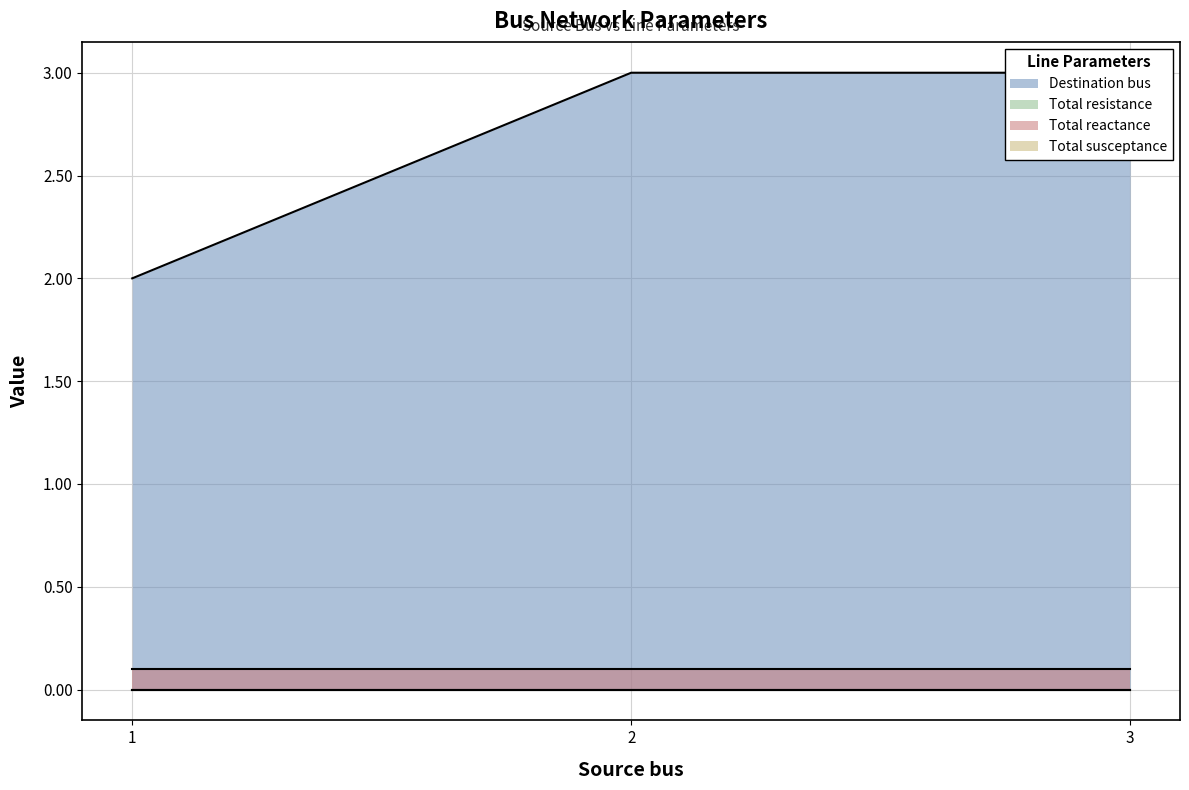

Is the value of Total susceptance at 1 greater than the value of Total resistance at 3?

No